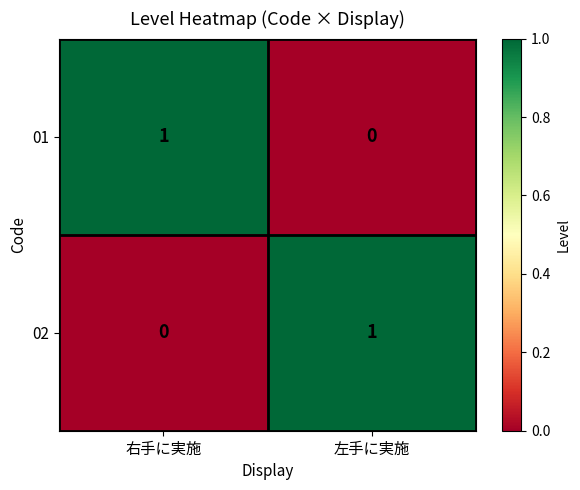

True or false: 02 has a value of 1 at 右手に実施.

False